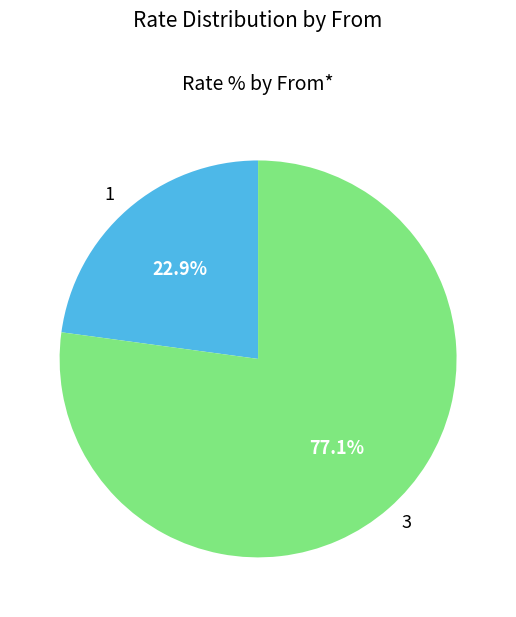

To the nearest percent, what is the average slice percentage?

50%